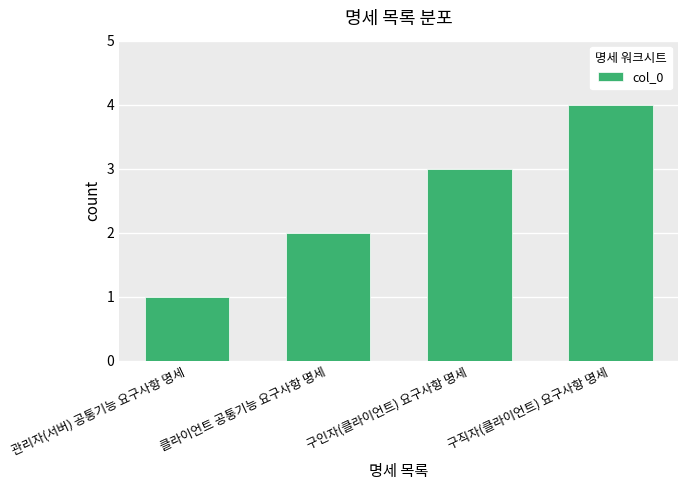

What is the change in value from 구인자(클라이언트) 요구사항 명세 to 구직자(클라이언트) 요구사항 명세?

+1